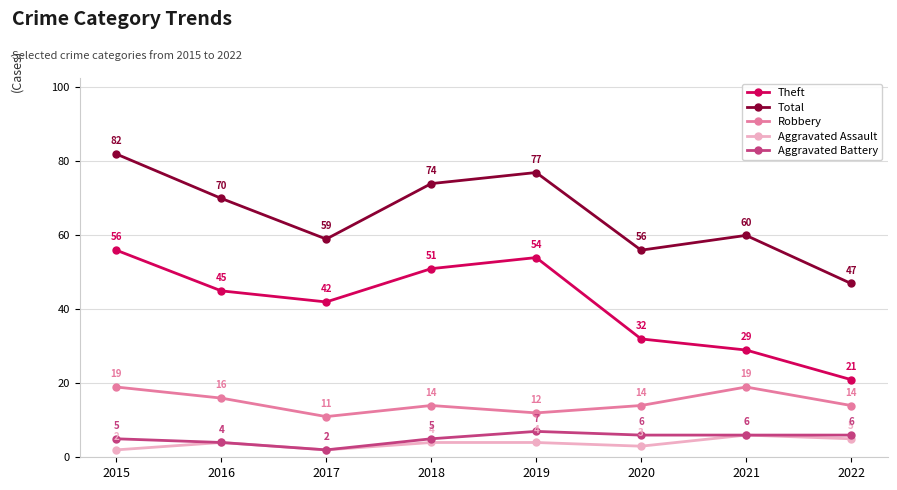

Is it true that Total equals 77 at 2019?

True